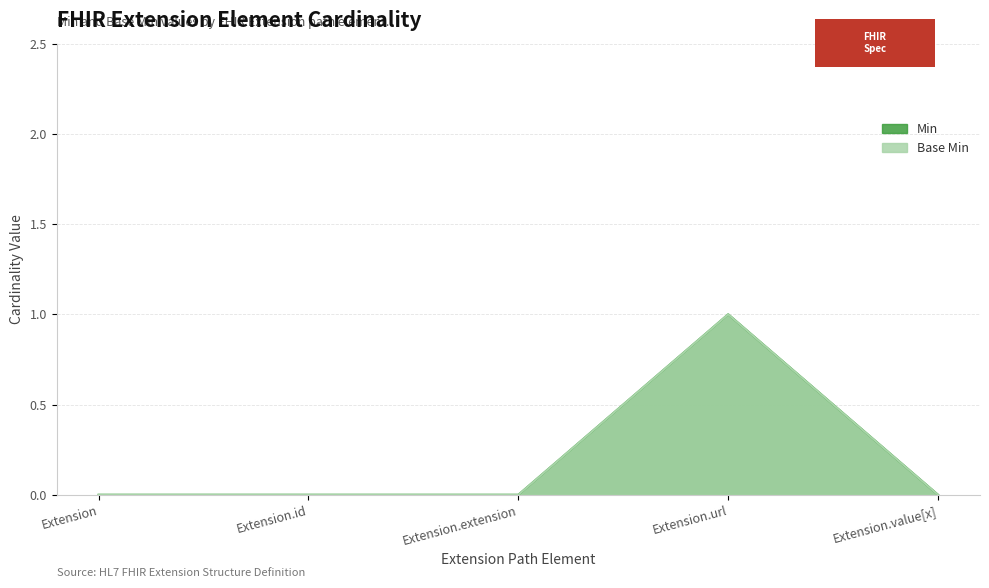

Does the chart display data point markers on the line(s)?

No